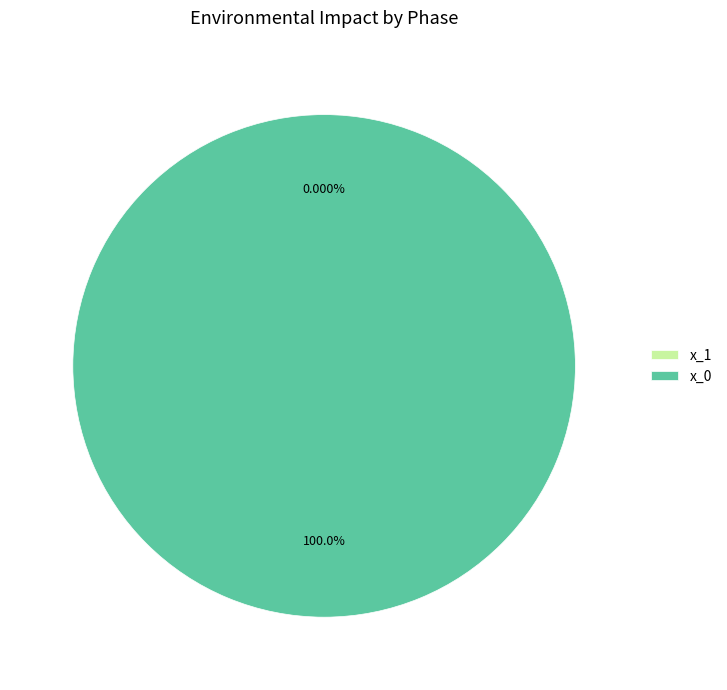

What is the largest slice in the pie chart?

x_0